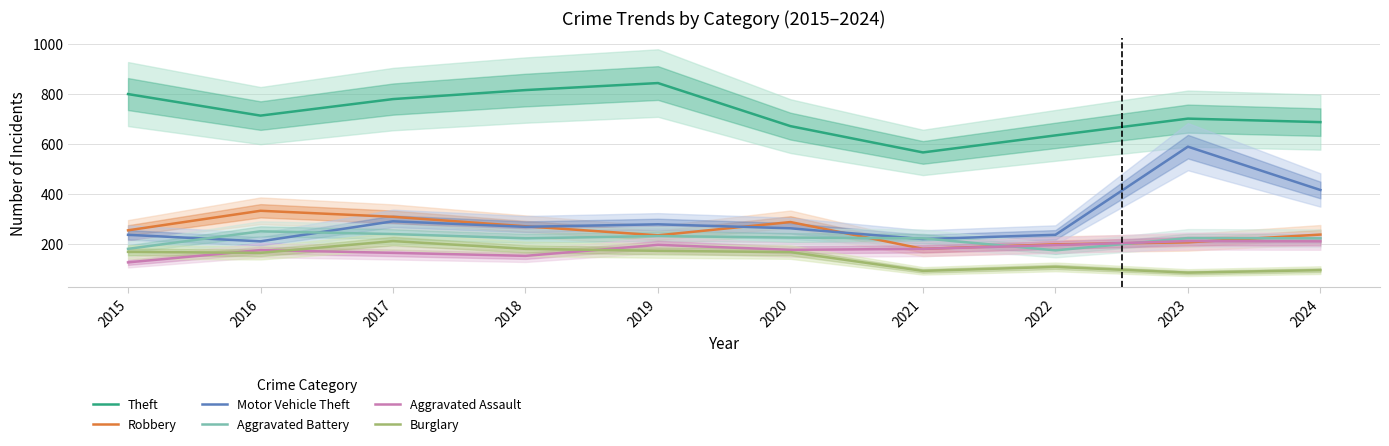

At which label does Theft reach its peak?

2019